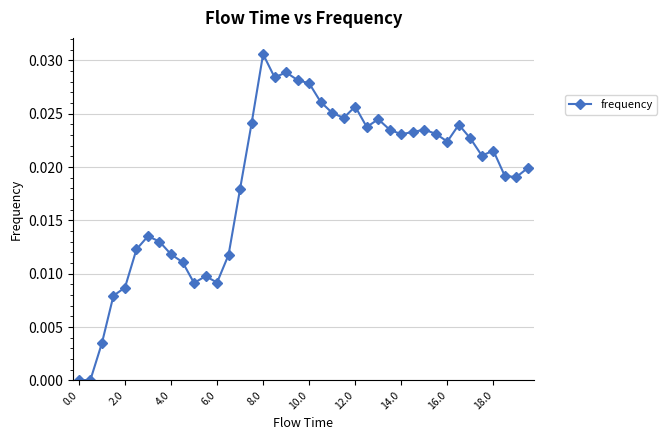

True or false: the data has more than 1 interior local peaks.

True